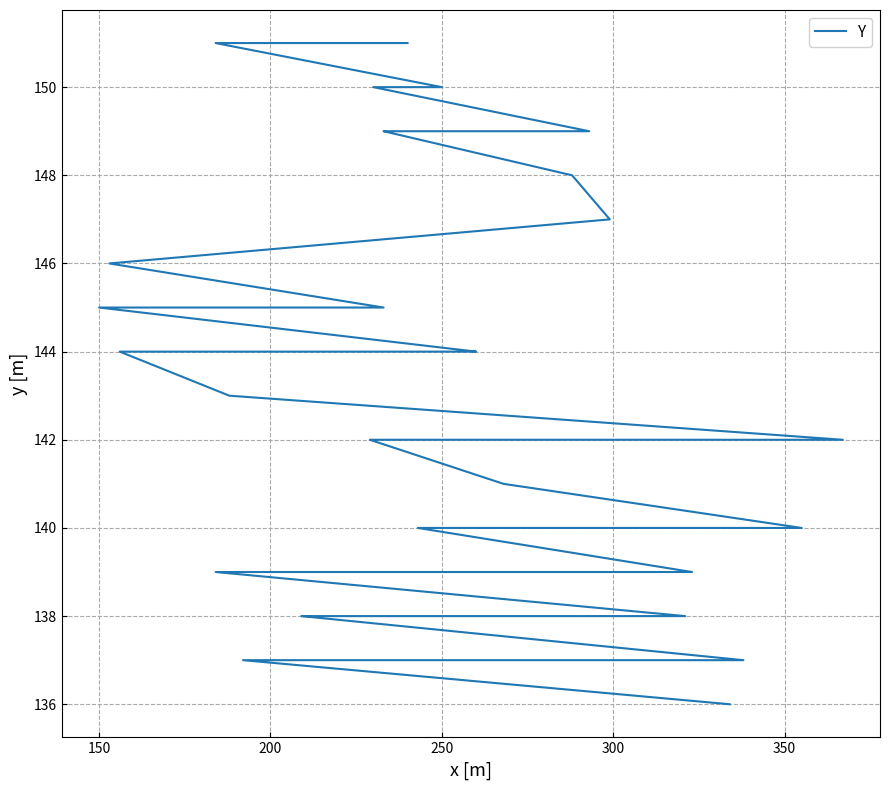

Reading right to left, extract all data points from this chart.

151	151	150	150	149	149	149	148	147	146	145	145	145	145	144	144	144	143	142	142	142	141	140	140	140	140	140	139	139	139	139	138	138	138	137	137	137	137	137	136